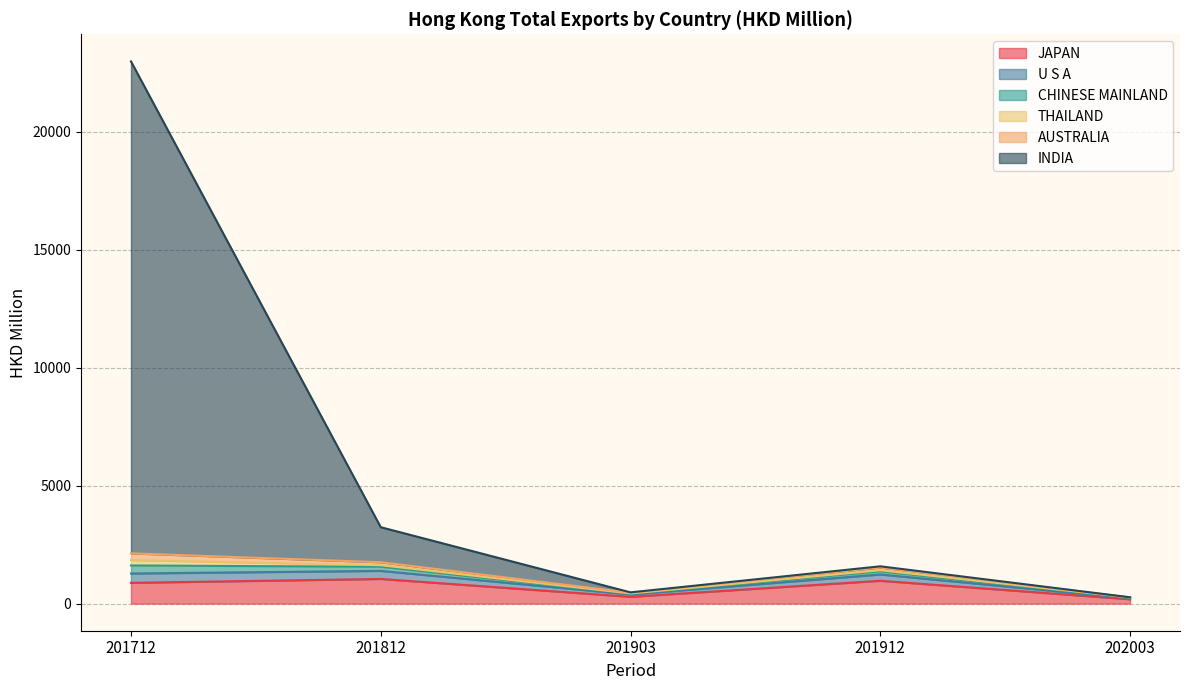

At which category is the sum across all series the highest?

201712